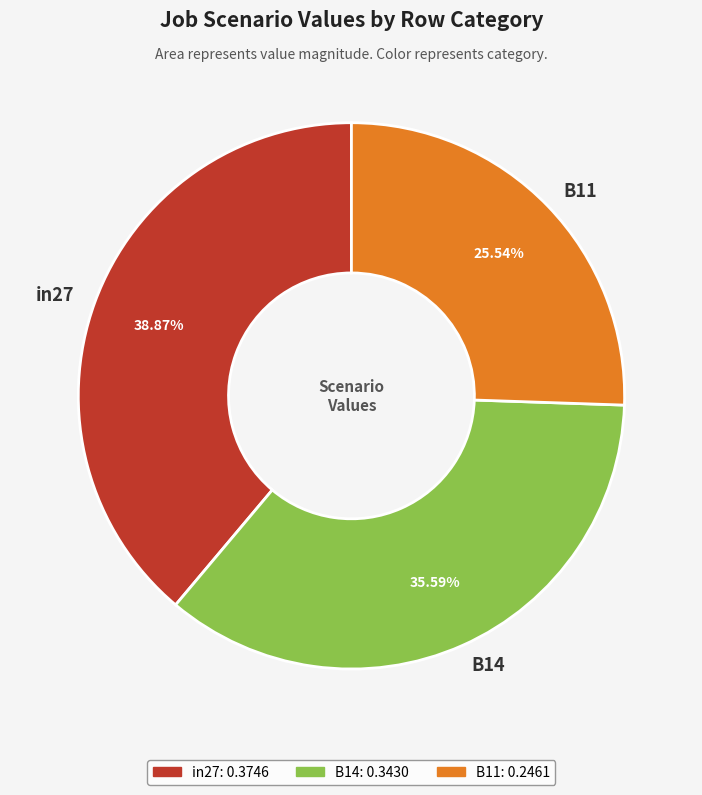

How many slices are in this pie chart?

3